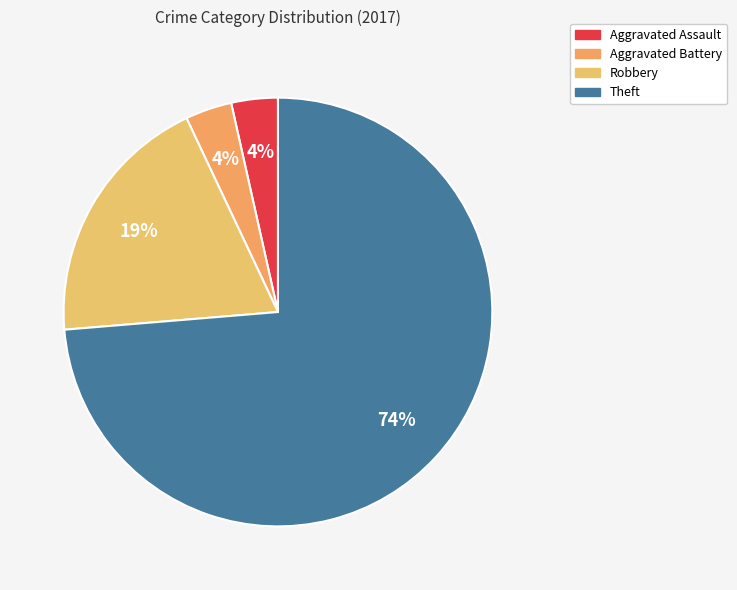

Rank the categories by value from lowest to highest.

Aggravated Assault, Aggravated Battery, Robbery, Theft